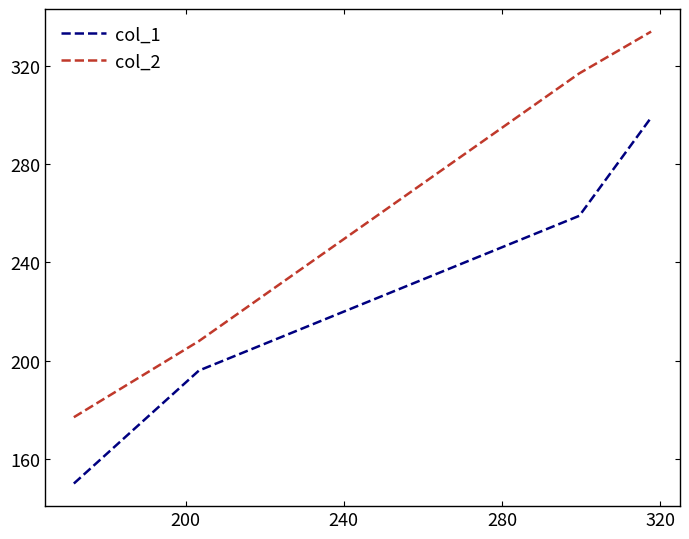

What is the minimum value shown in the chart?

150